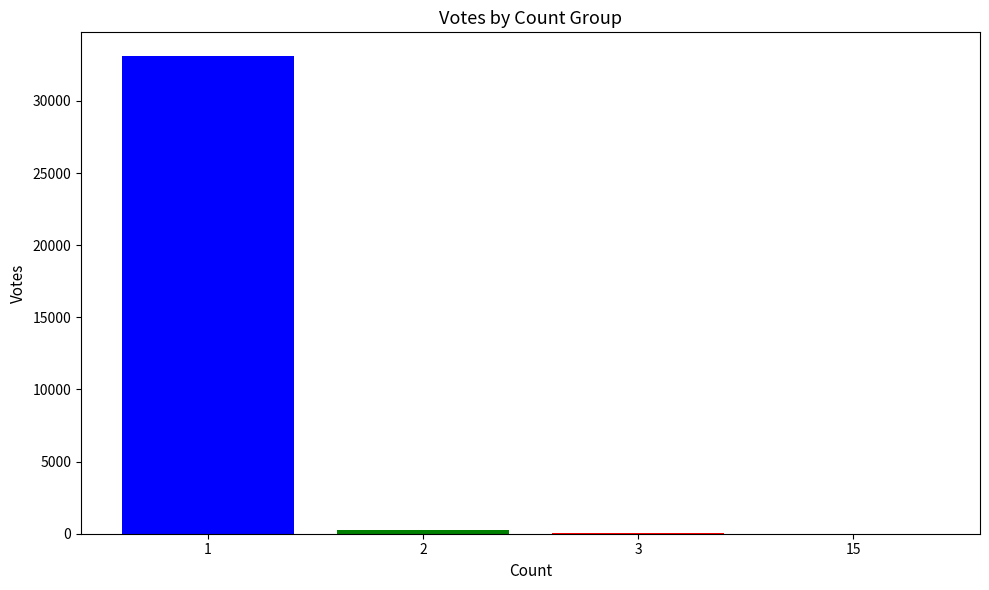

What is the sum of all values?

33377